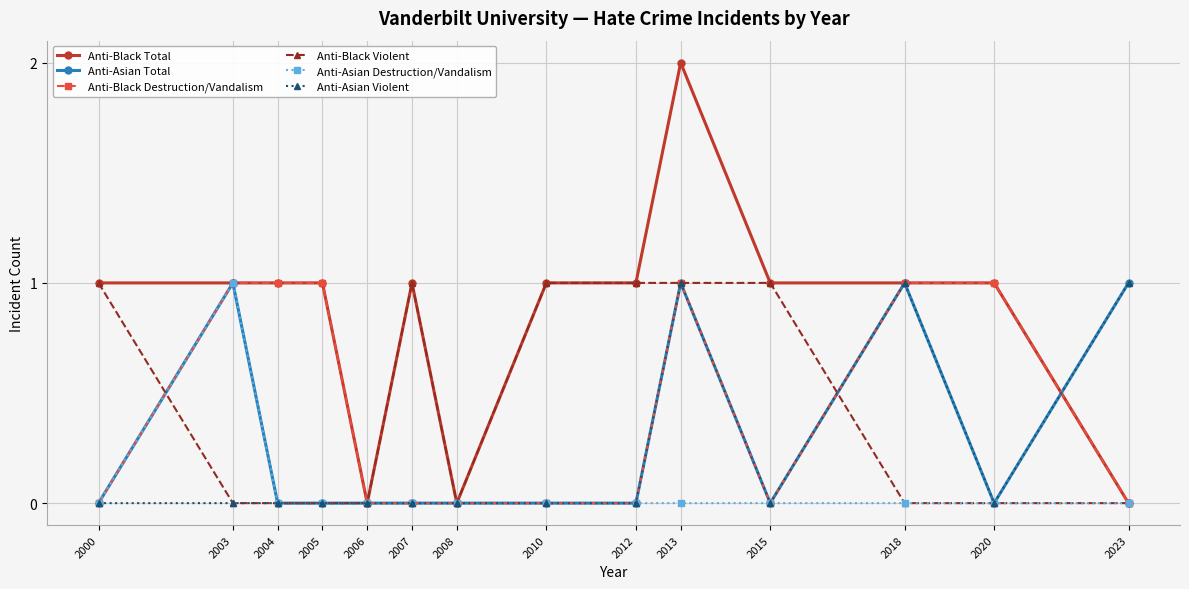

What is the value of the Anti-Black Total point at the 8th from the left?

1